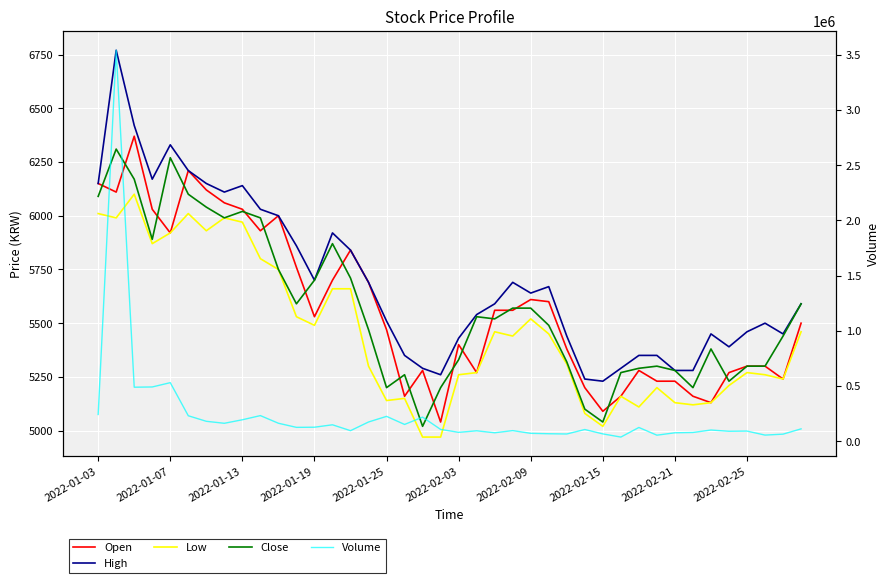

True or false: Volume and Close intersect in this chart.

False